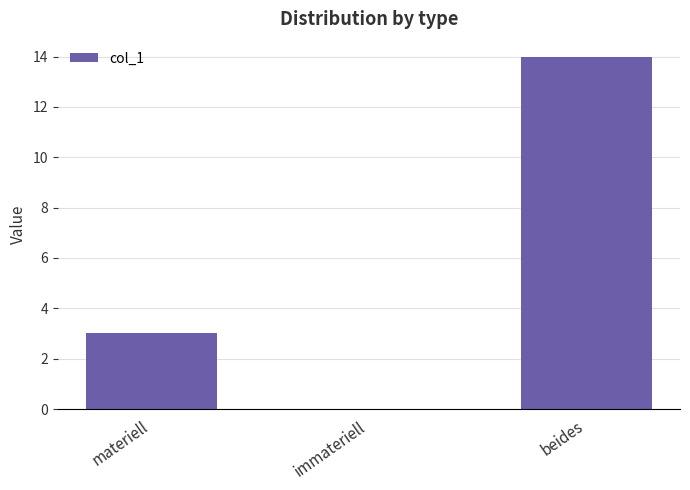

Is it true that the value at materiell is 3?

True